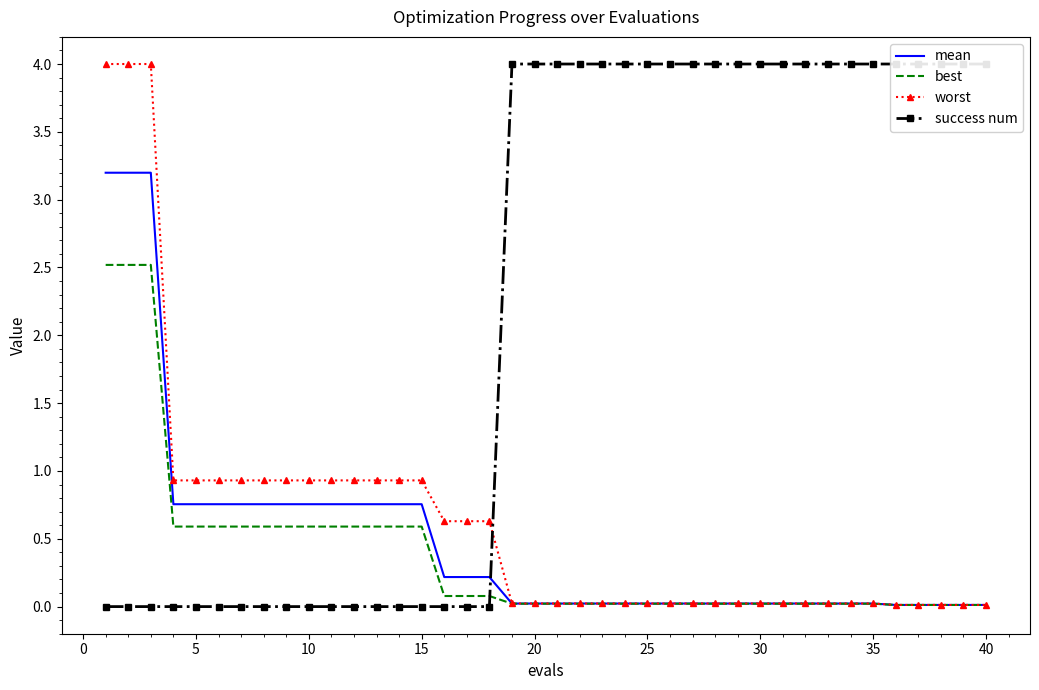

What is the highest value of the mean series?

3.2